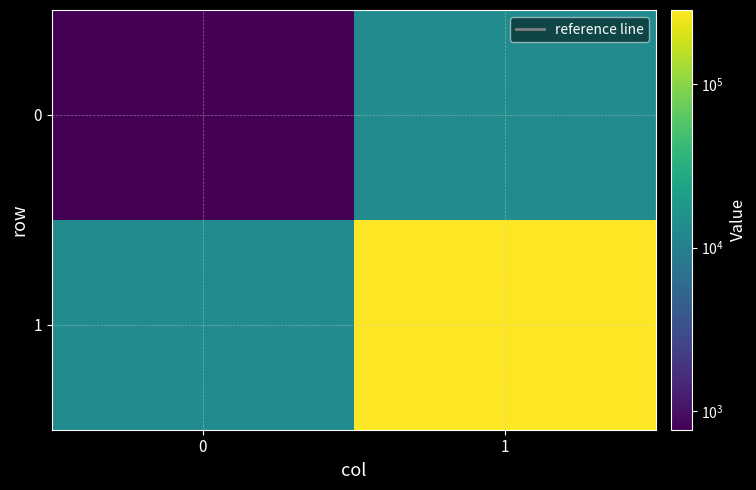

What is the minimum value shown in the chart?

773.0